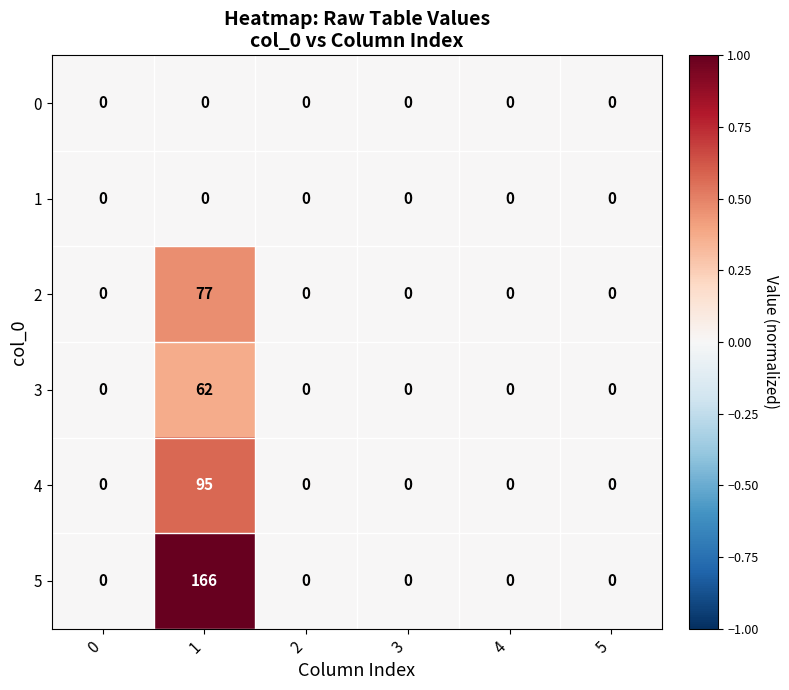

What is the maximum value shown in the chart?

166